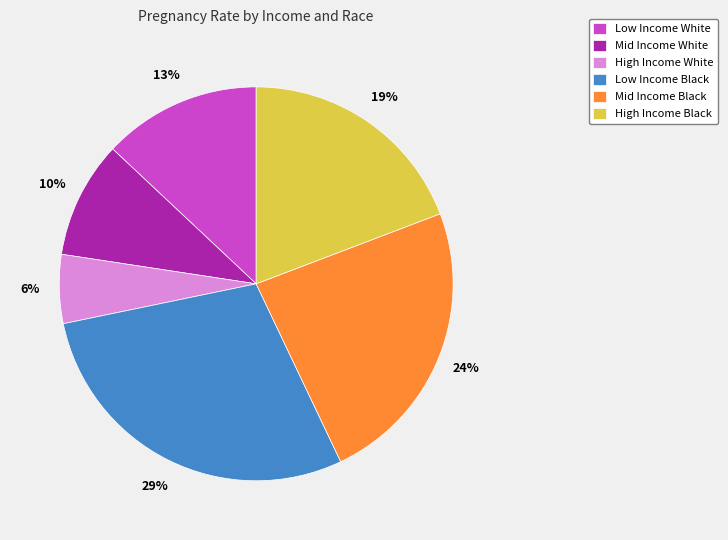

How many segments does this pie chart have?

6